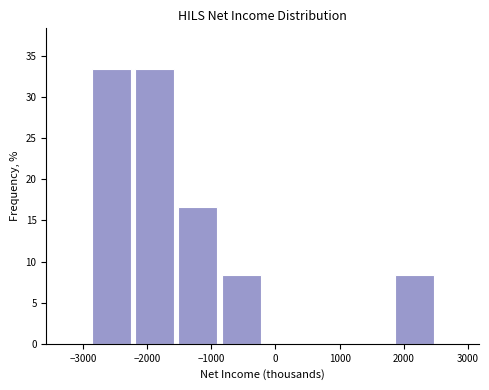

Reading left to right, list every bar in this chart as the range it spans on the x-axis followed by its height. Neither the bar edges nor the heights are printed on the chart, so give them approximately, as read against the axes.

-2900 to -2200: 33.5
-2200 to -1500: 33.5
-1500 to -900: 16.5
-900 to -200: 8.5
-200 to 500: 0
500 to 1200: 0
1200 to 1800: 0
1800 to 2500: 8.5